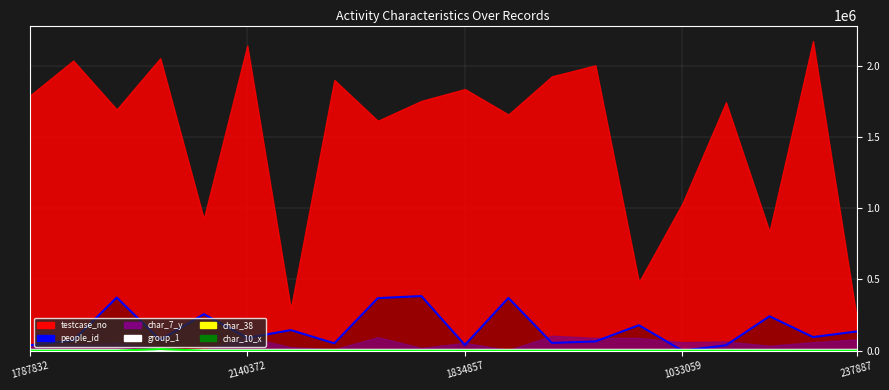

How many data points in group_1 are less than 8000?

1